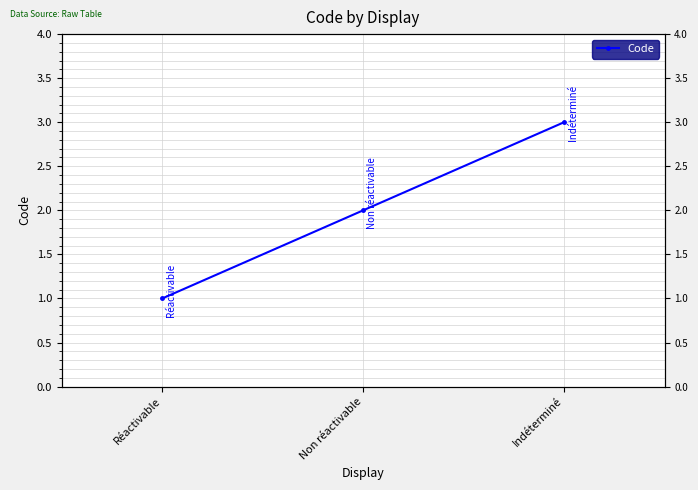

Does the chart display data point markers on the line(s)?

Yes